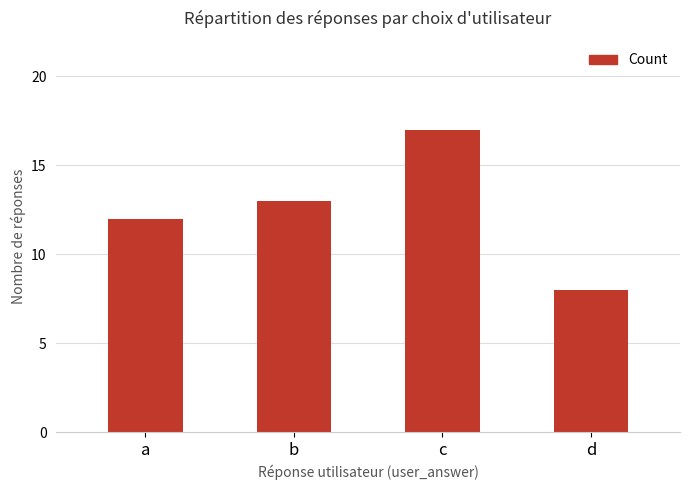

Reading left to right, list all the values displayed in this chart.

12	13	17	8